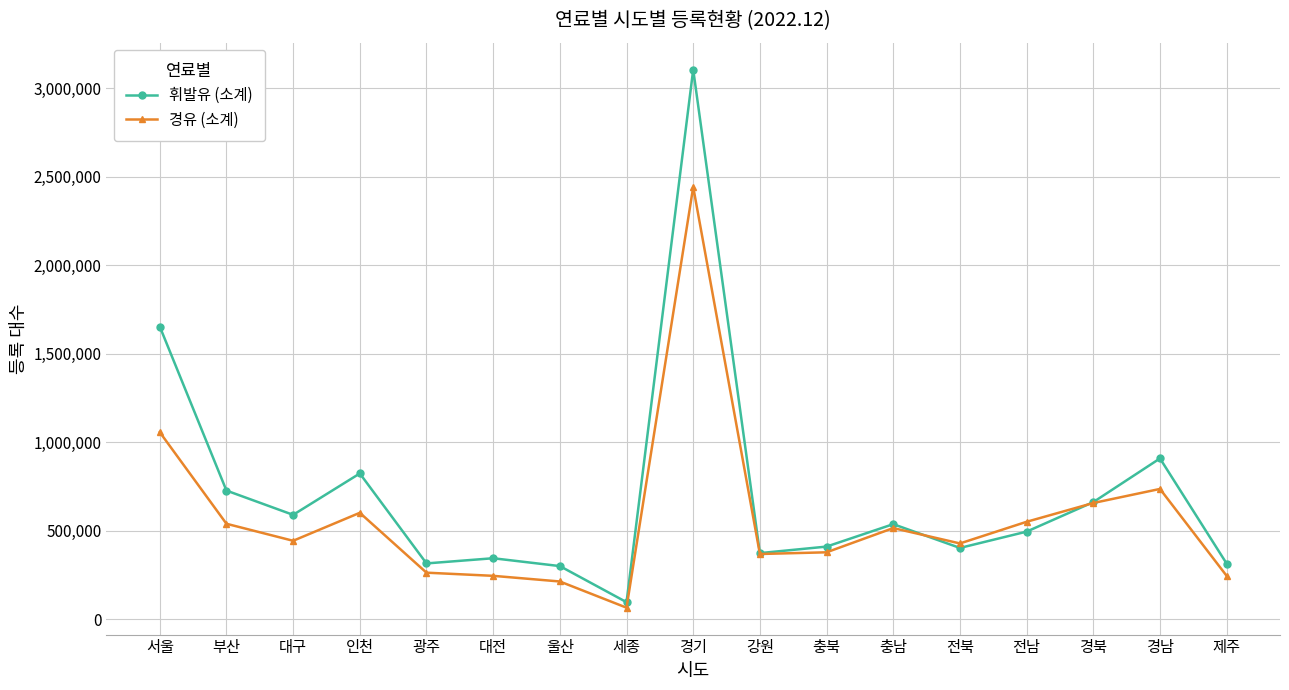

Where is the first local minimum for 휘발유 (소계)?

대구